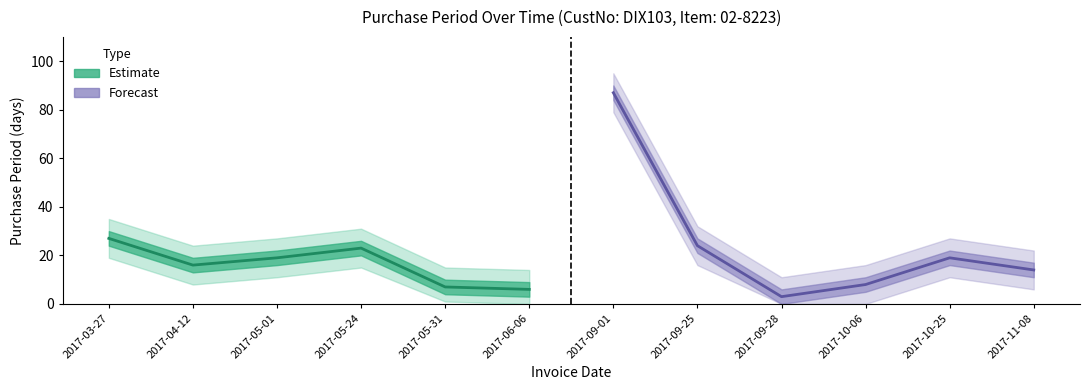

What are all the series names shown in the legend?

Estimate, Forecast